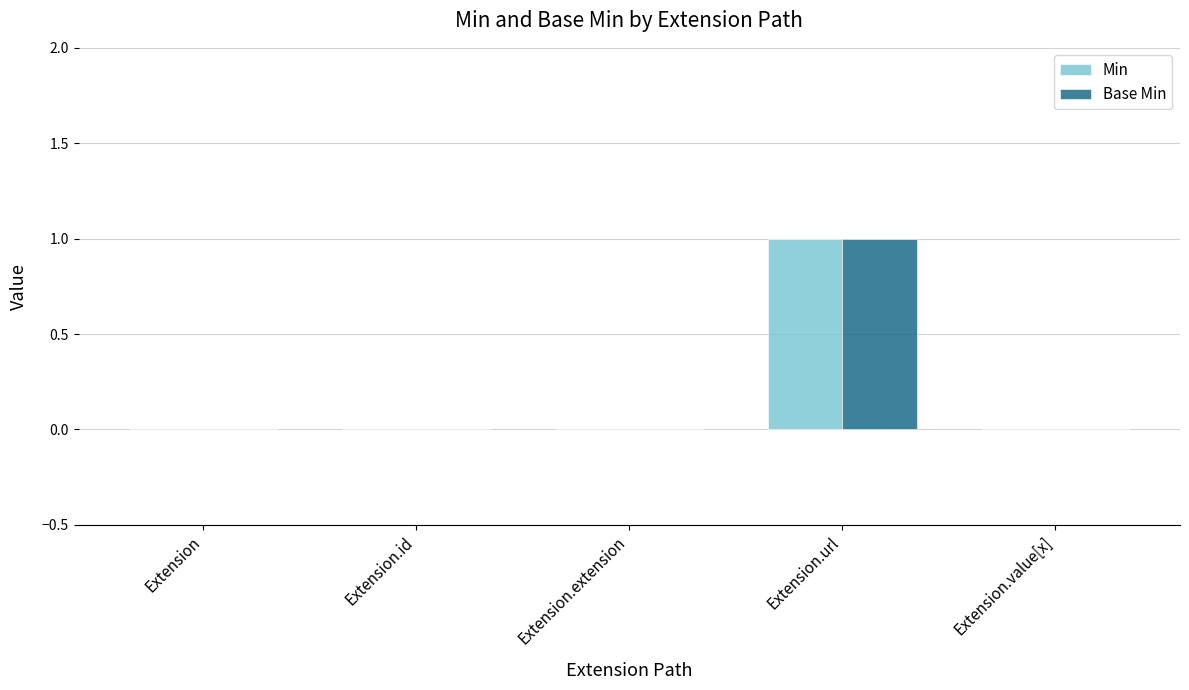

At which category is the sum across all series the highest?

Extension.url